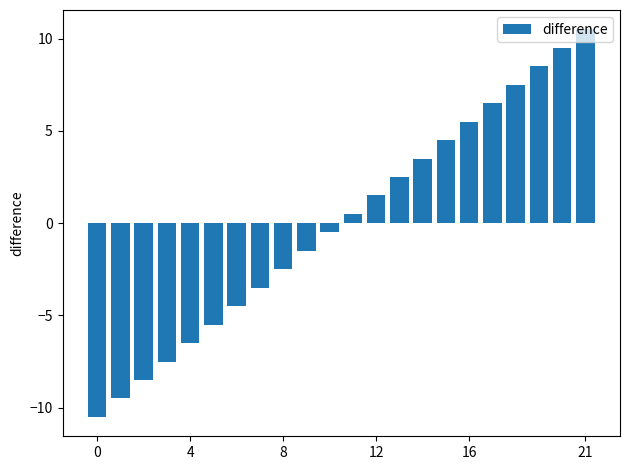

Count the number of values greater than 0.

11